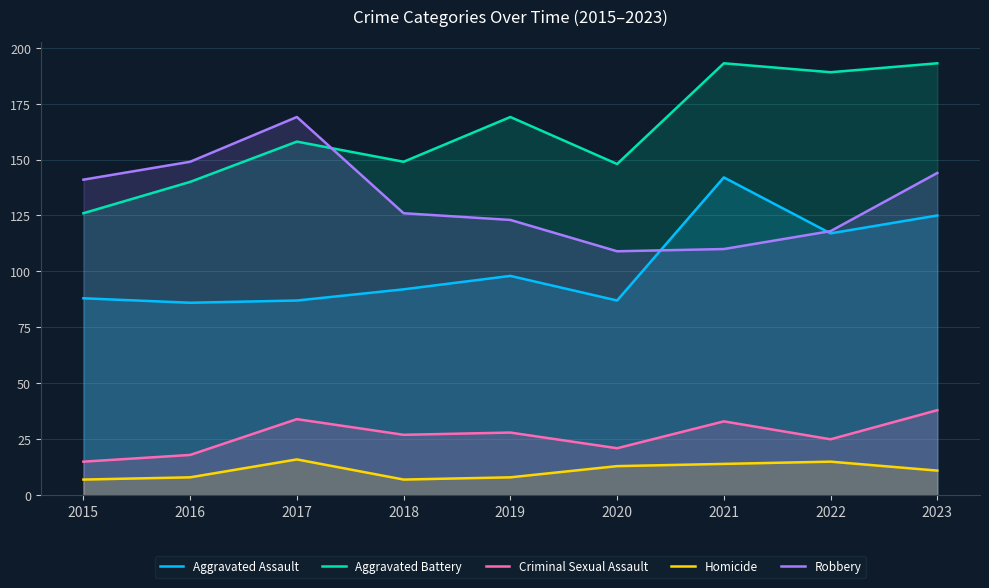

What is the total value across all series at 2020?

378